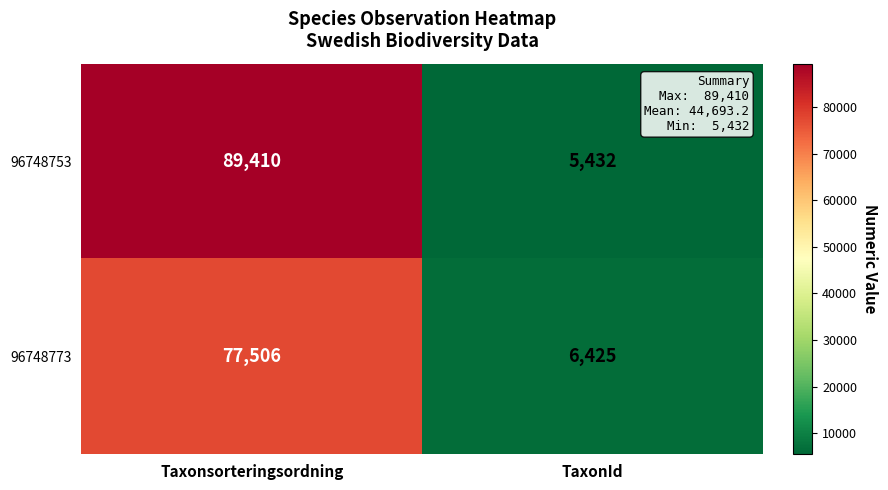

What is the total value across all series at TaxonId?

11857